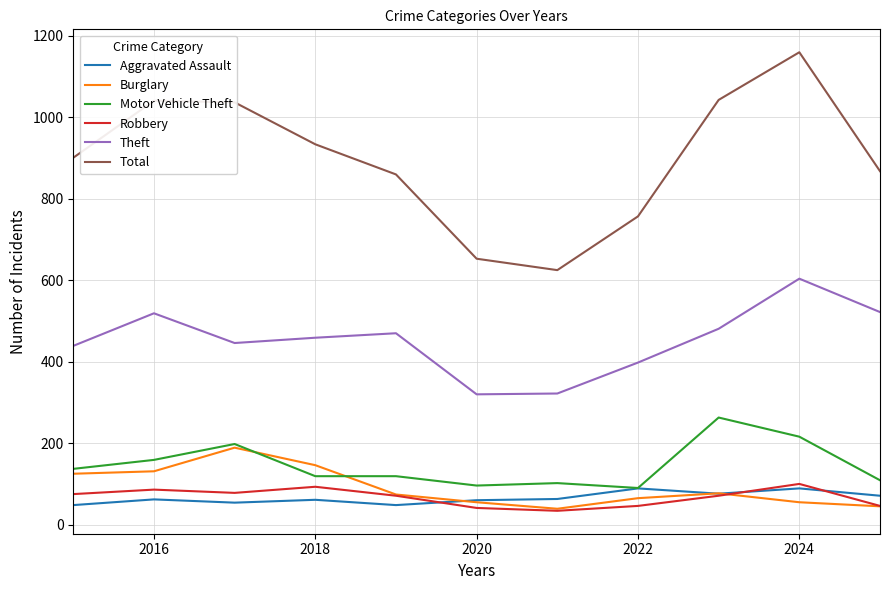

What is the maximum value for Burglary?

189